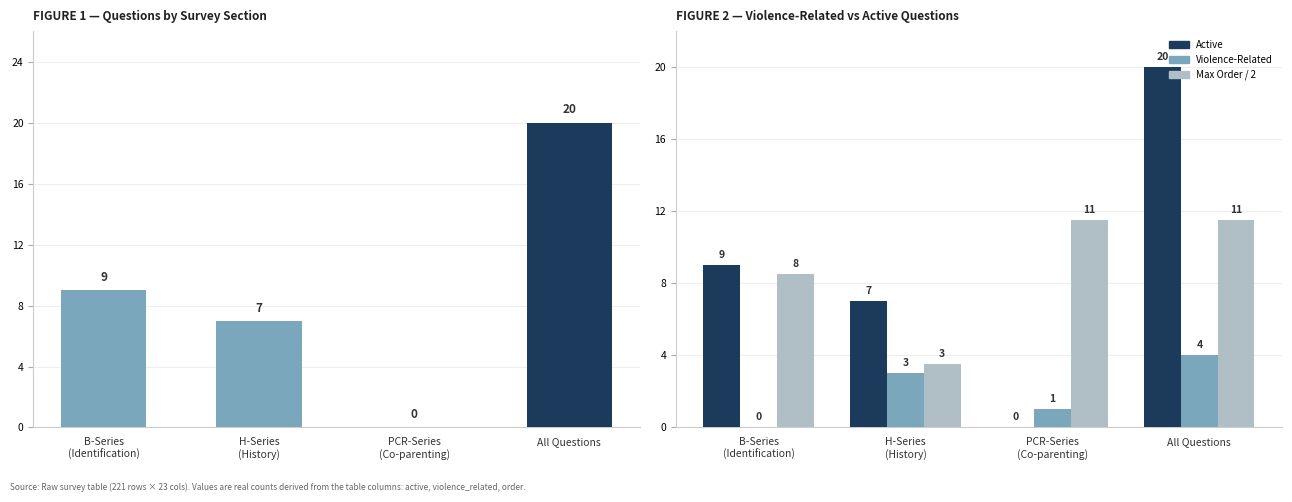

Which series has the largest range (max minus min)?

Active